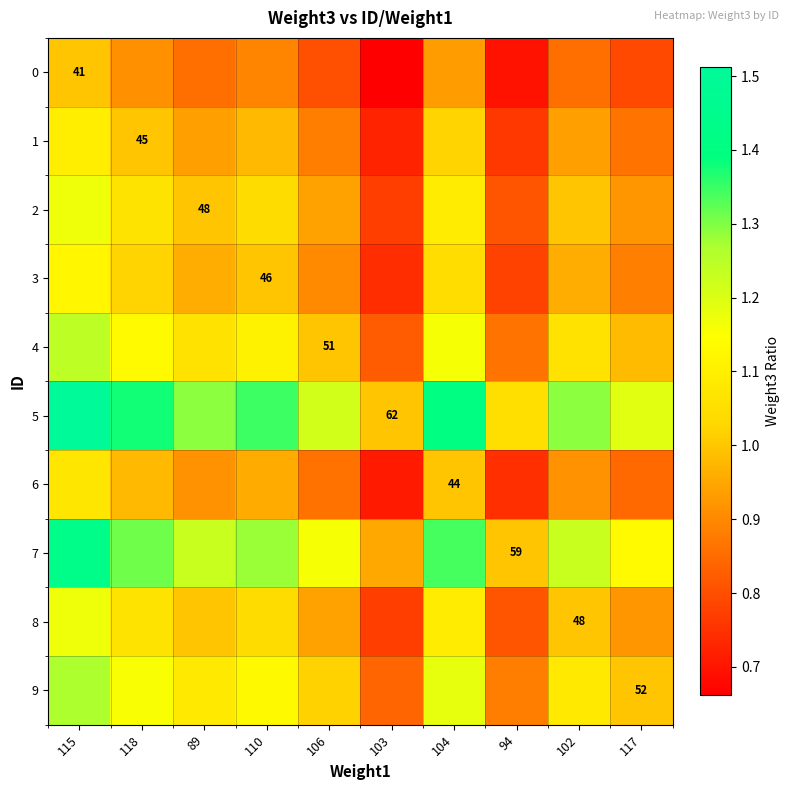

The 6 series shows 1.0 at 118. True or false?

True